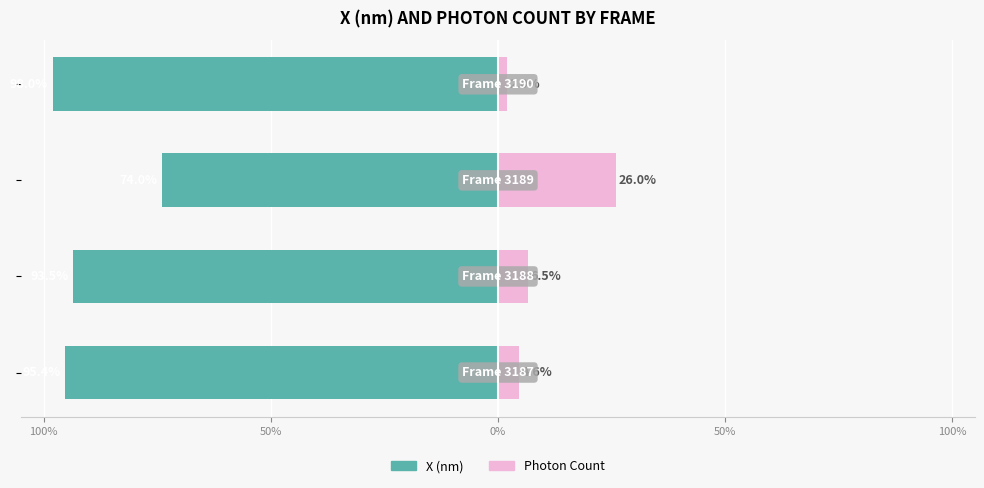

The value of X (nm) at 0% is -15.9. True or false?

False